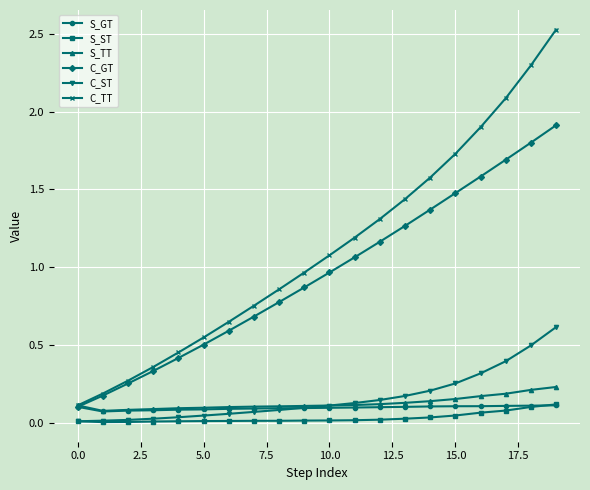

Which series has the largest range (max minus min)?

C_TT